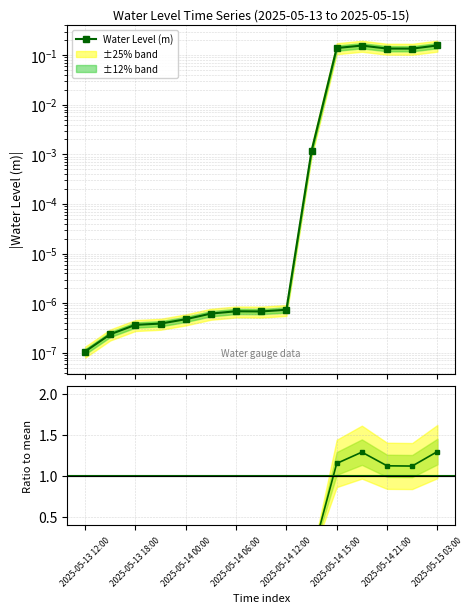

How many interior local valleys (lower than both neighbors) does the data have?

2